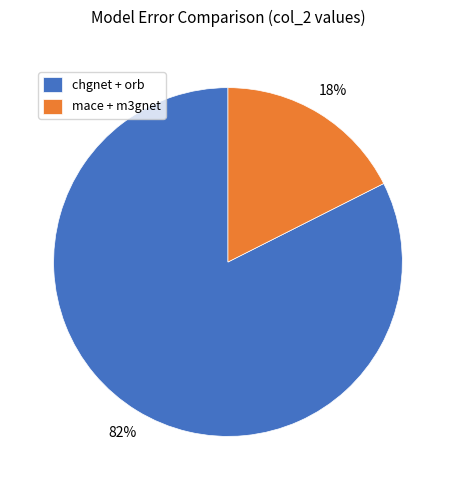

Do mace + m3gnet and chgnet + orb together represent more than half of the pie?

Yes